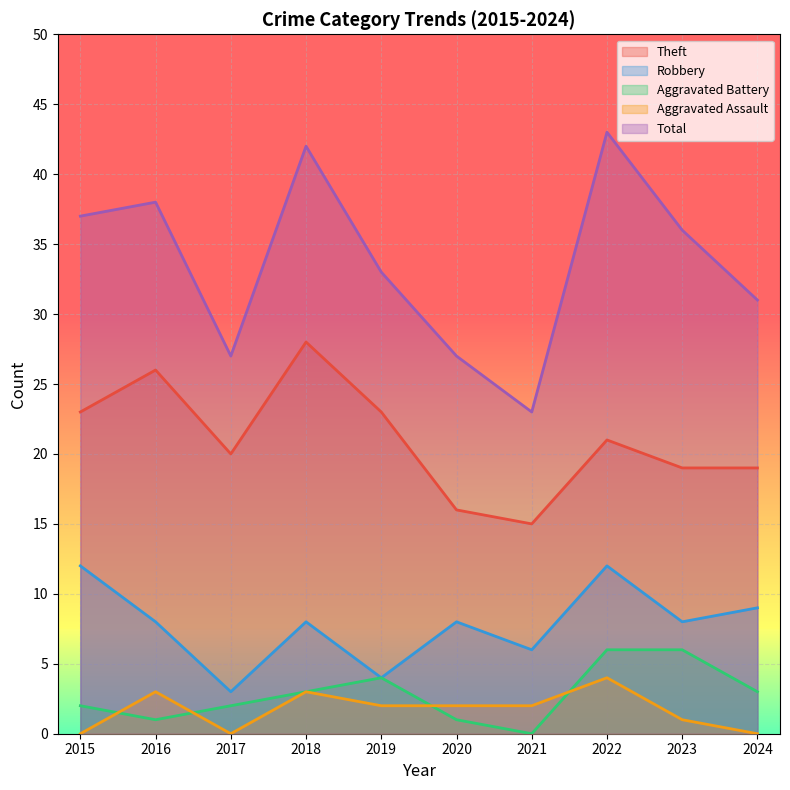

The Aggravated Battery series shows 3 at 2024. True or false?

True